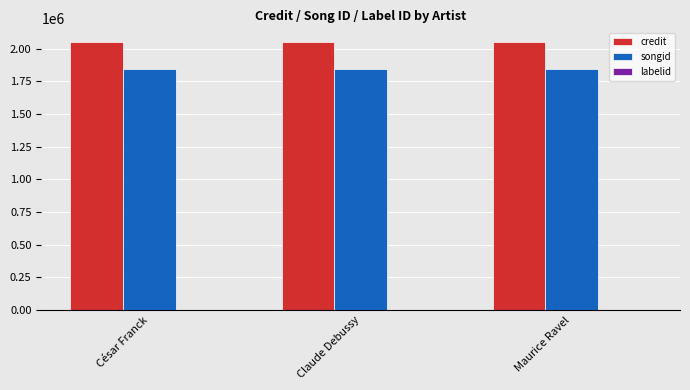

The value of songid at César Franck is 1844021. True or false?

True